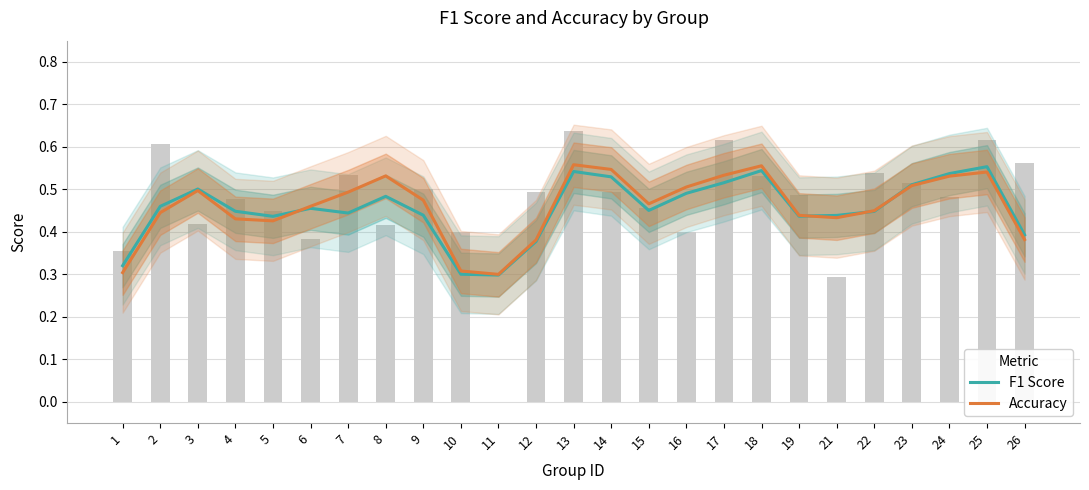

Reading right to left, transcribe all the data shown in this chart.

F1 Score: 26=0.4	25=0.6	24=0.5	23=0.5	22=0.4	21=0.4	19=0.4	18=0.5	17=0.5	16=0.5	15=0.5	14=0.5	13=0.5	12=0.4	11=0.3	10=0.3	9=0.4	8=0.5	7=0.4	6=0.5	5=0.4	4=0.4	3=0.5	2=0.5	1=0.3
Accuracy: 26=0.4	25=0.5	24=0.5	23=0.5	22=0.4	21=0.4	19=0.4	18=0.6	17=0.5	16=0.5	15=0.5	14=0.5	13=0.6	12=0.4	11=0.3	10=0.3	9=0.5	8=0.5	7=0.5	6=0.5	5=0.4	4=0.4	3=0.5	2=0.4	1=0.3